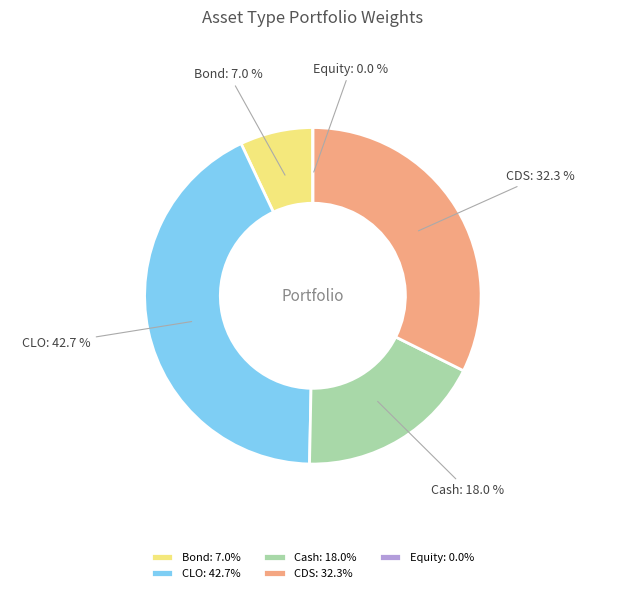

How many segments does this pie chart have?

5